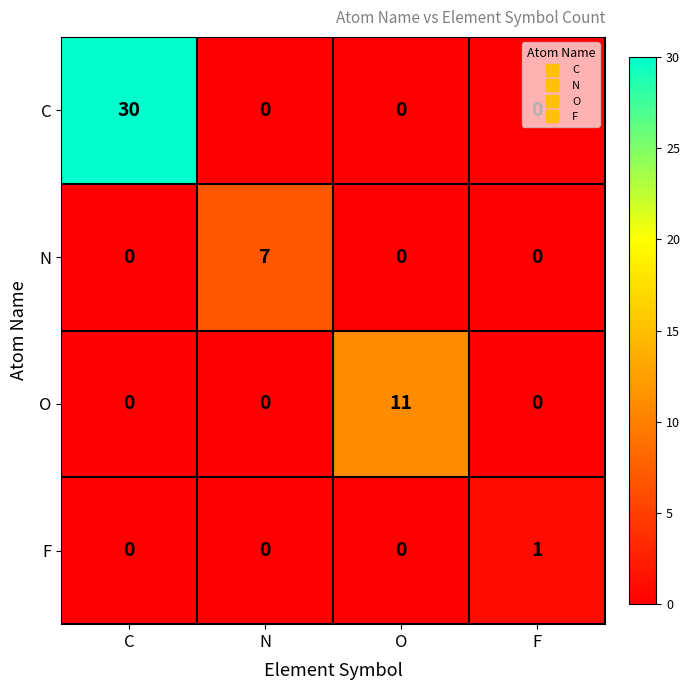

How many F values are between 0 and 1?

4